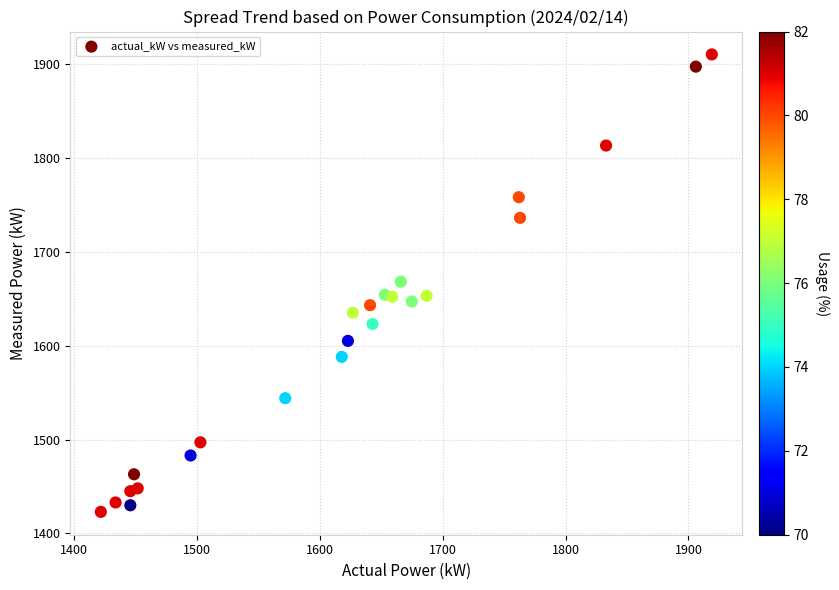

What is the range of X values (max minus min)?

497